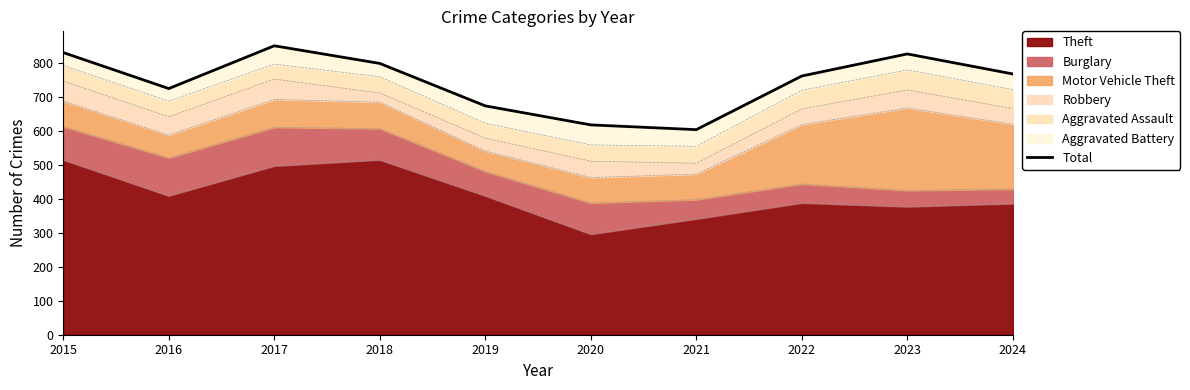

Does the chart have visible grid lines?

No